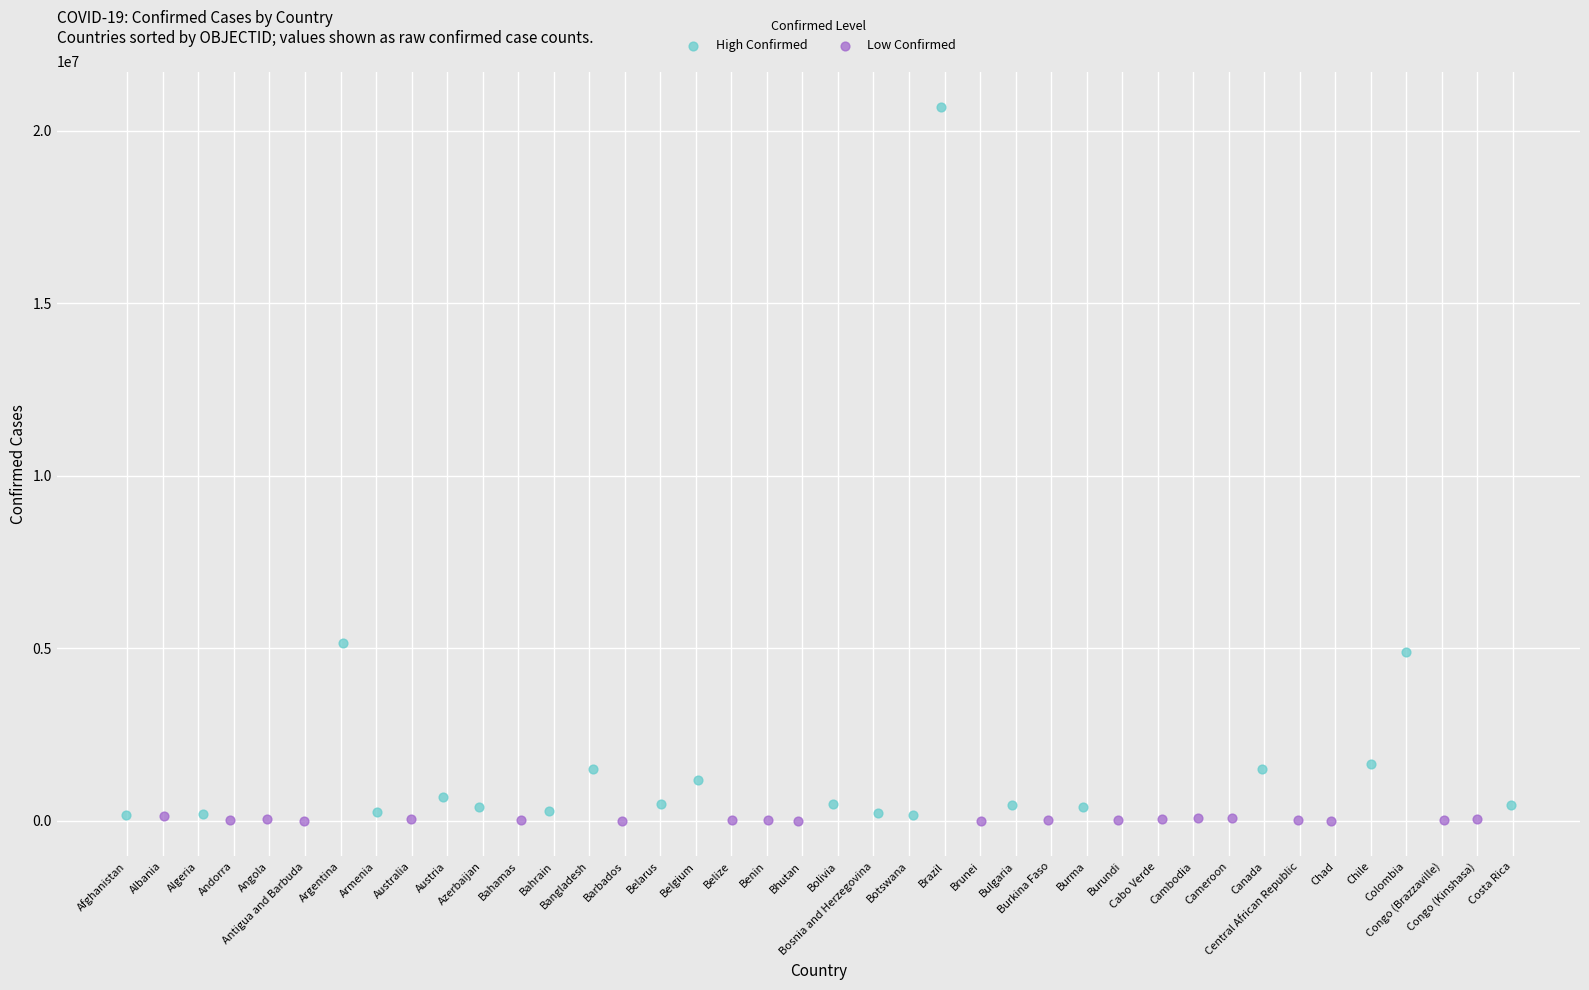

What are all the series names shown in the legend?

High Confirmed, Low Confirmed